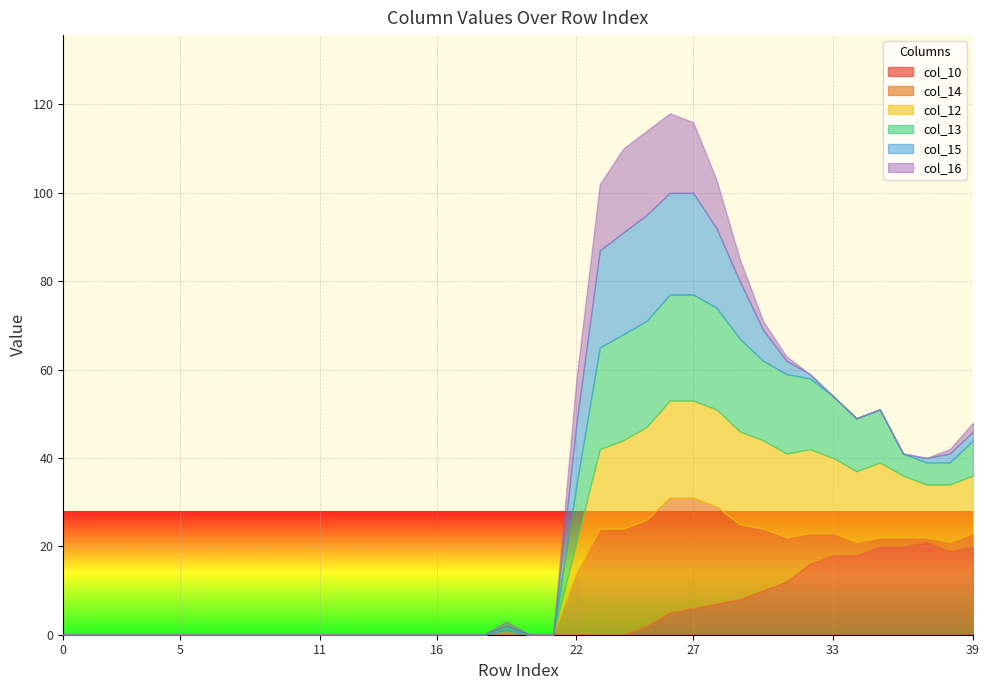

Reading right to left, list all the values displayed in this chart.

col_10: 39=20	38=19	37=21	36=20	35=20	34=18	33=18	32=16	31=12	30=10	29=8	28=7	27=6	26=5	25=2	24=0	23=0	22=0	21=0	20=0	19=0	18=0	17=0	16=0	15=0	14=0	13=0	12=0	11=0	10=0	9=0	8=0	7=0	6=0	5=0	4=0	3=0	2=0	1=0	0=0
col_14: 39=3	38=2	37=1	36=2	35=2	34=3	33=5	32=7	31=10	30=14	29=17	28=22	27=25	26=26	25=24	24=24	23=24	22=14	21=0	20=0	19=1	18=0	17=0	16=0	15=0	14=0	13=0	12=0	11=0	10=0	9=0	8=0	7=0	6=0	5=0	4=0	3=0	2=0	1=0	0=0
col_12: 39=13	38=13	37=12	36=14	35=17	34=16	33=17	32=19	31=19	30=20	29=21	28=22	27=22	26=22	25=21	24=20	23=18	22=7	21=0	20=0	19=0	18=0	17=0	16=0	15=0	14=0	13=0	12=0	11=0	10=0	9=0	8=0	7=0	6=0	5=0	4=0	3=0	2=0	1=0	0=0
col_13: 39=8	38=5	37=5	36=5	35=12	34=12	33=14	32=16	31=18	30=18	29=21	28=23	27=24	26=24	25=24	24=24	23=23	22=13	21=0	20=0	19=0	18=0	17=0	16=0	15=0	14=0	13=0	12=0	11=0	10=0	9=0	8=0	7=0	6=0	5=0	4=0	3=0	2=0	1=0	0=0
col_15: 39=2	38=2	37=1	36=0	35=0	34=0	33=0	32=1	31=3	30=7	29=13	28=18	27=23	26=23	25=24	24=23	23=22	22=14	21=0	20=0	19=1	18=0	17=0	16=0	15=0	14=0	13=0	12=0	11=0	10=0	9=0	8=0	7=0	6=0	5=0	4=0	3=0	2=0	1=0	0=0
col_16: 39=2	38=1	37=0	36=0	35=0	34=0	33=0	32=0	31=1	30=2	29=5	28=11	27=16	26=18	25=19	24=19	23=15	22=10	21=0	20=0	19=1	18=0	17=0	16=0	15=0	14=0	13=0	12=0	11=0	10=0	9=0	8=0	7=0	6=0	5=0	4=0	3=0	2=0	1=0	0=0